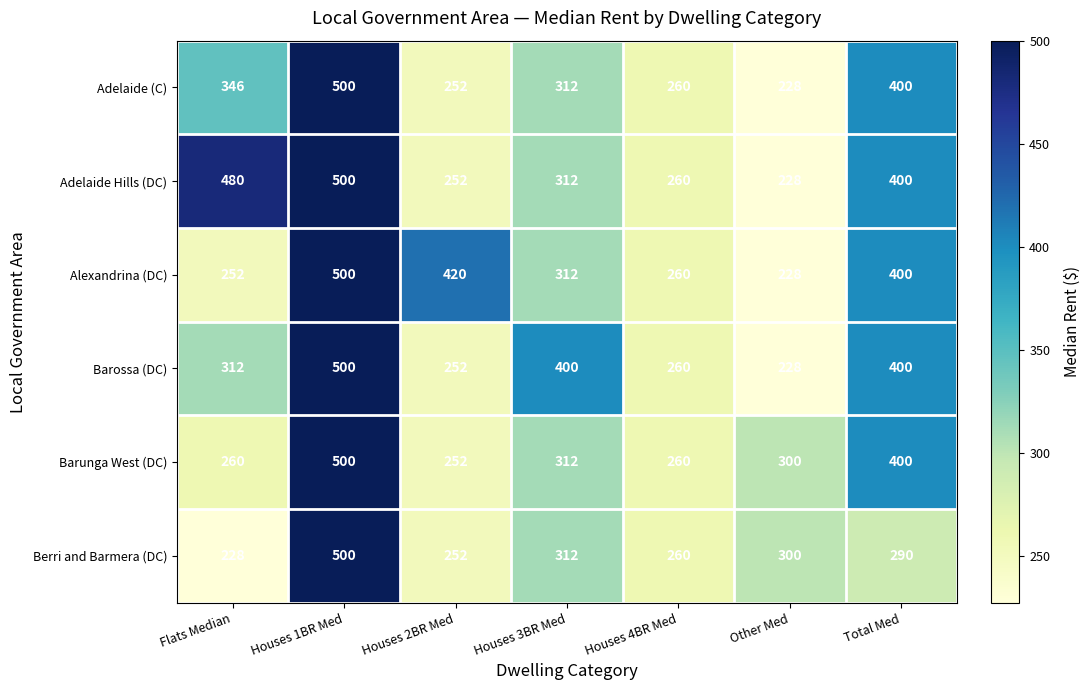

What is the difference between the highest and lowest values at Other Med?

72